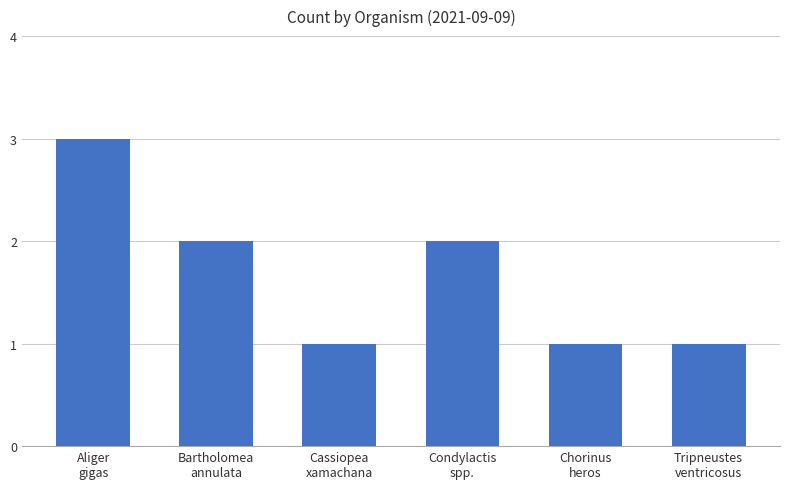

What is the maximum value shown in the chart?

3